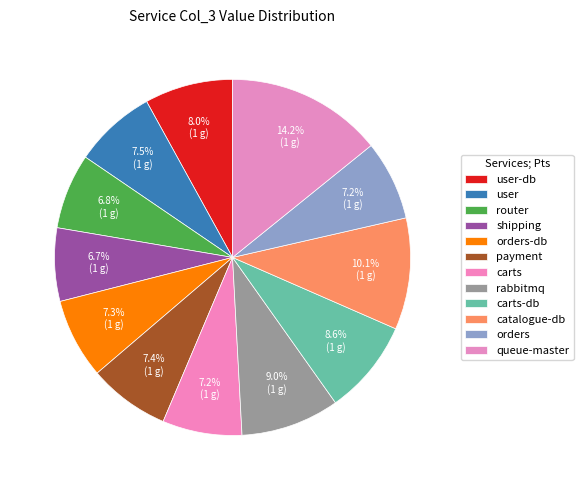

How many slices are in this pie chart?

12